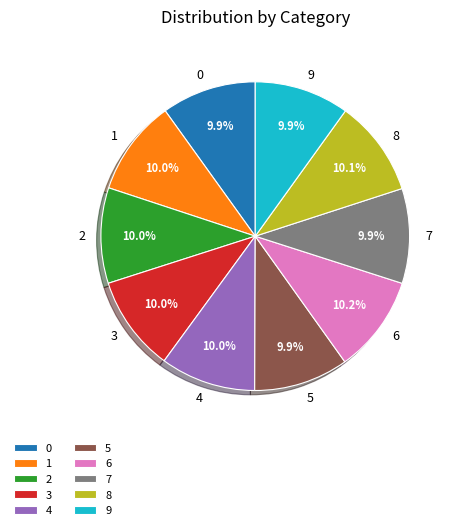

How many slices are in this pie chart?

10